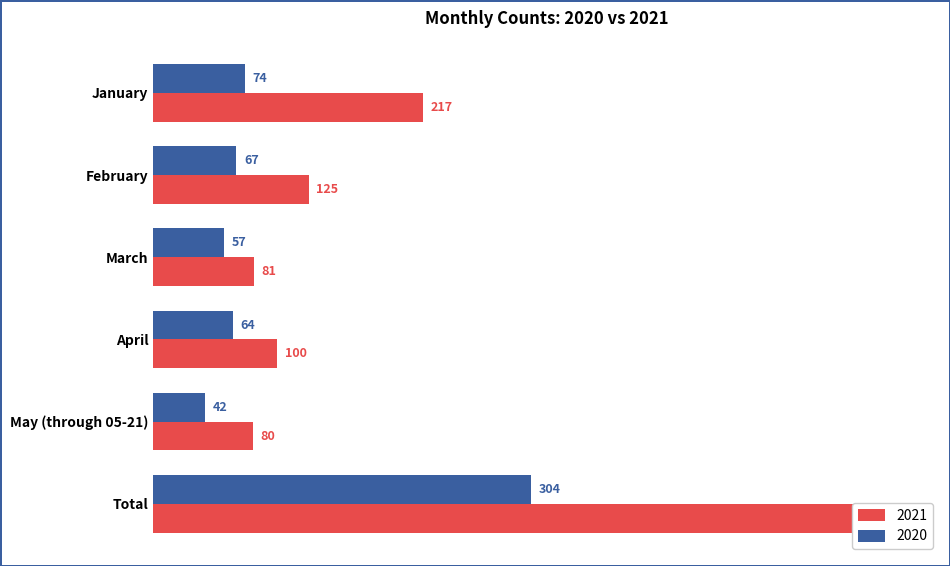

What is the approximate value of 2021 at April?

100